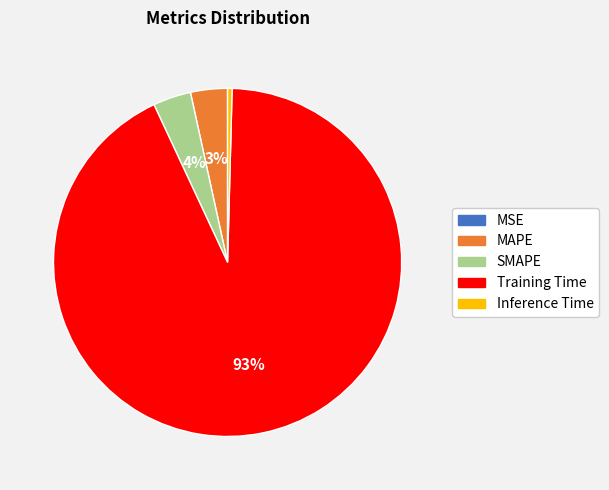

Which has a higher value, Inference Time or MAPE?

MAPE